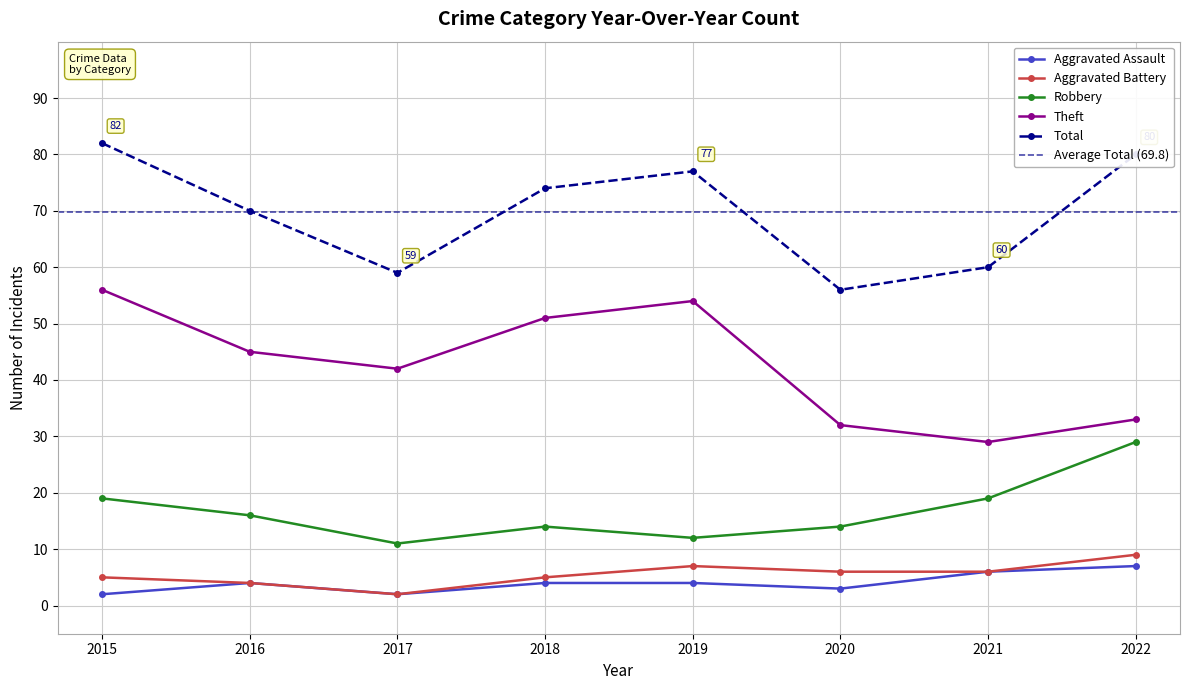

What is the greatest value displayed?

82